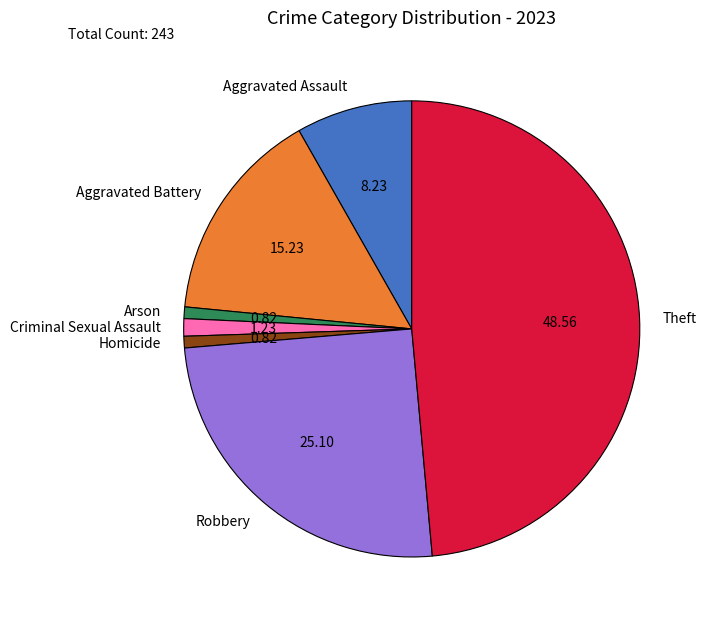

What is the largest slice in the pie chart?

Theft